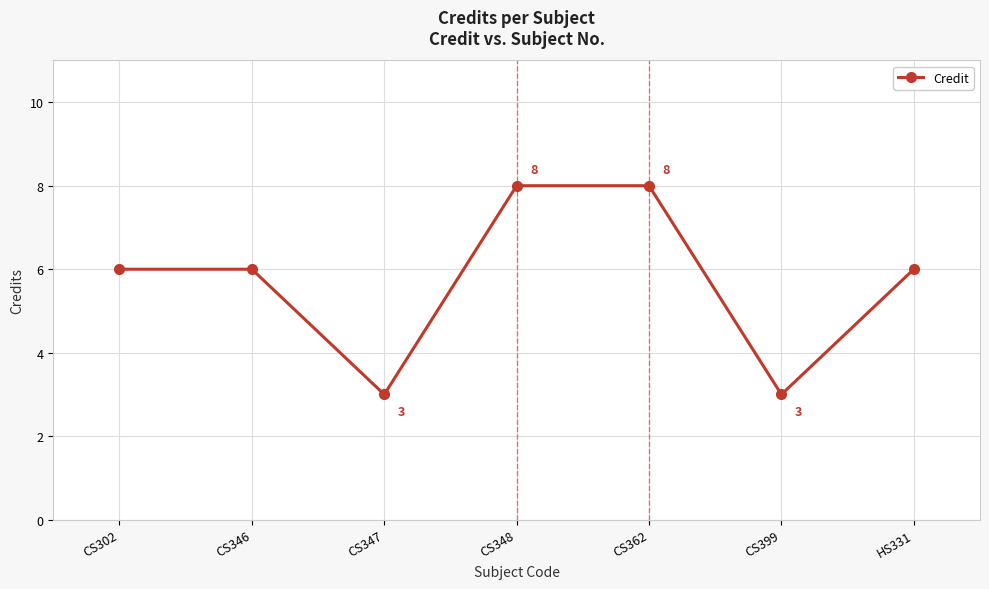

Reading left to right, what are all the values shown in this chart?

6	6	3	8	8	3	6